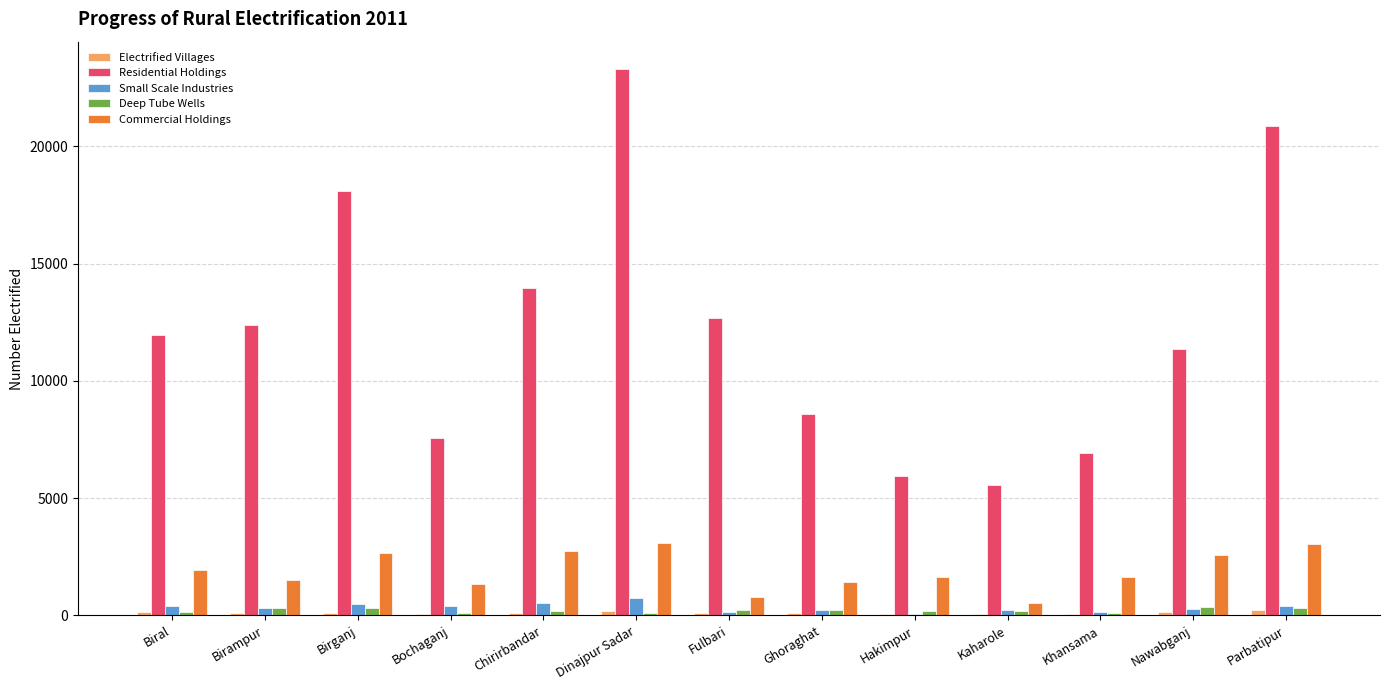

Which series has the largest range (max minus min)?

Residential Holdings